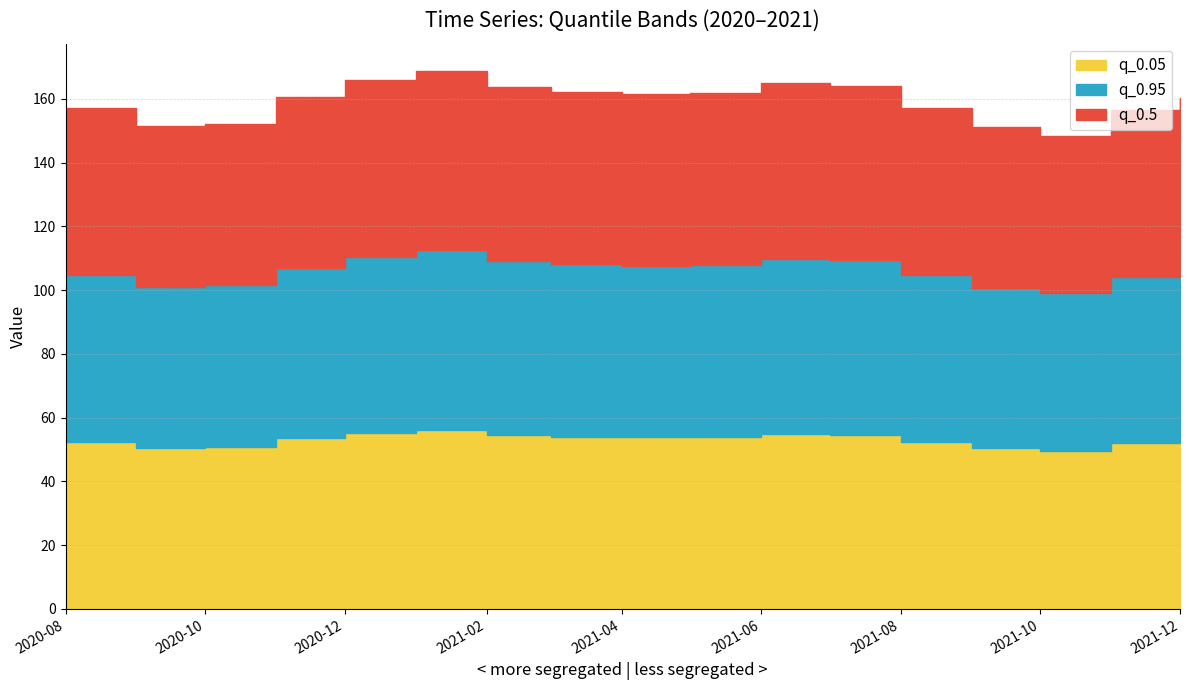

True or false: q_0.05 and q_0.5 intersect in this chart.

False